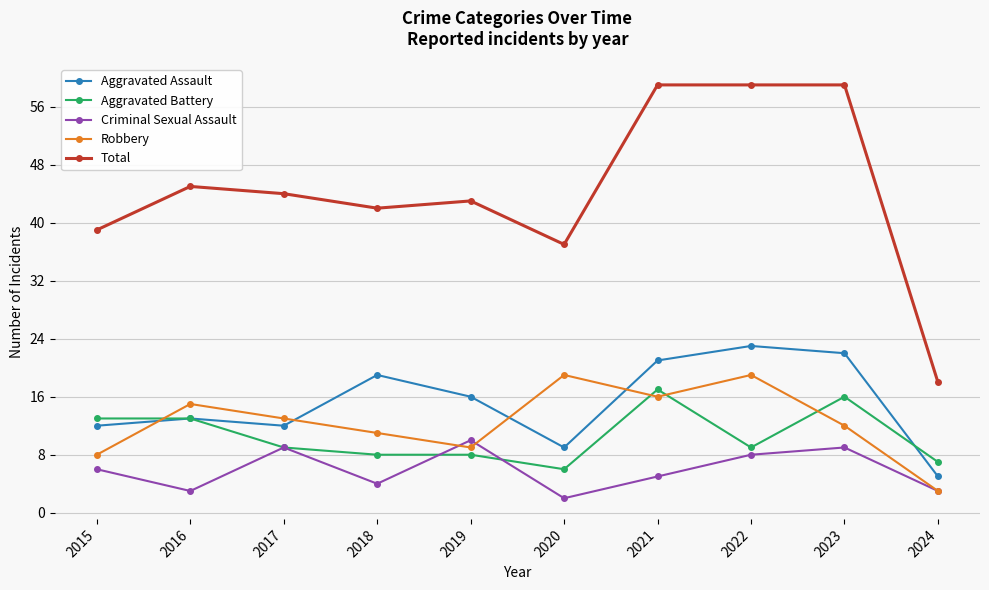

Is the value of Robbery at 2022 greater than the value of Criminal Sexual Assault at 2018?

Yes